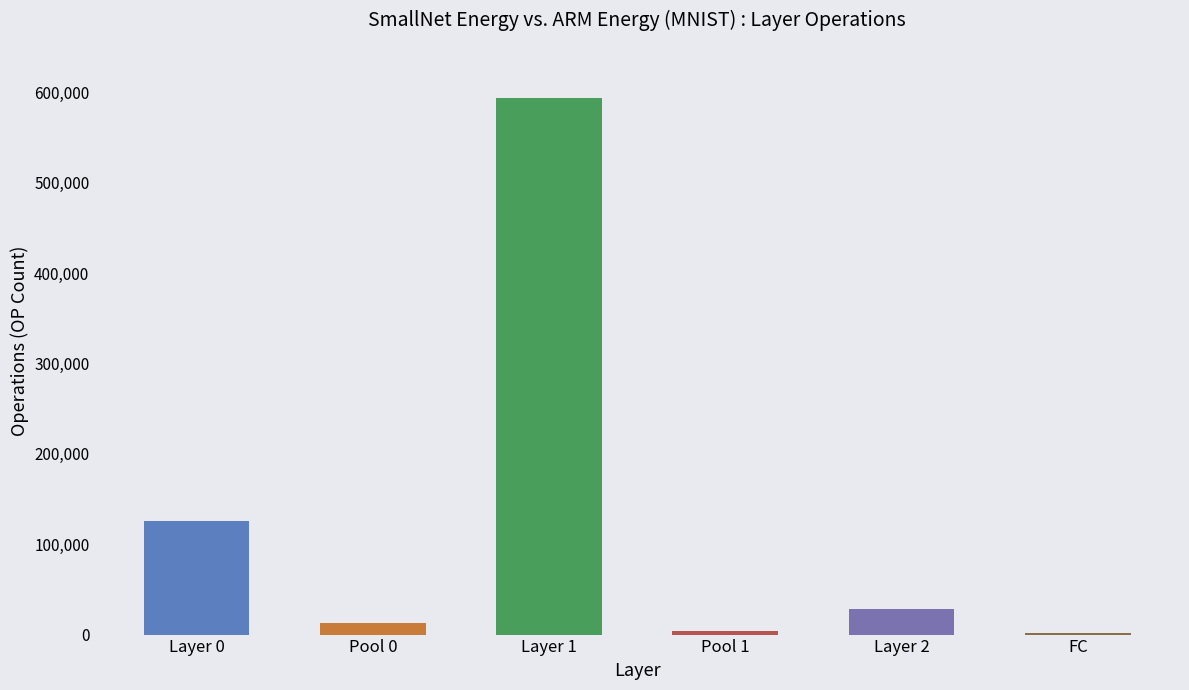

At which label does the data first exceed 27840?

Layer 0